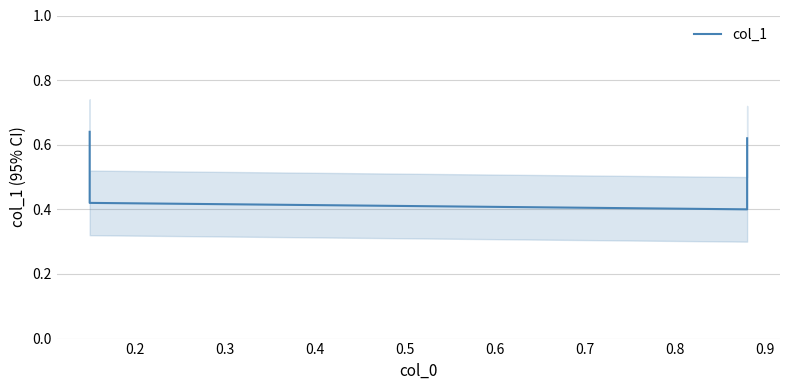

True or false: the data has more than 2 interior local peaks.

False